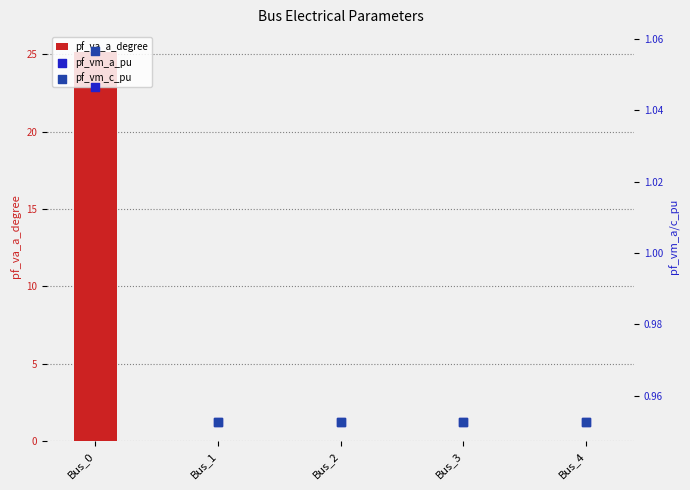

What is the total value across all series at Bus_2?

1.9